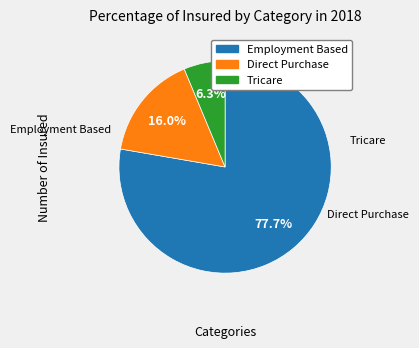

Does any single category account for the majority?

Yes